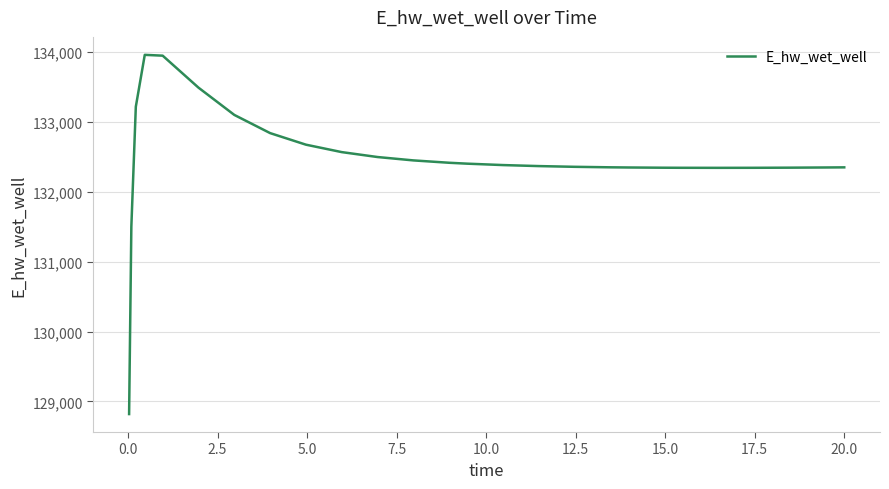

What is the difference between the maximum and minimum values?

5135.4